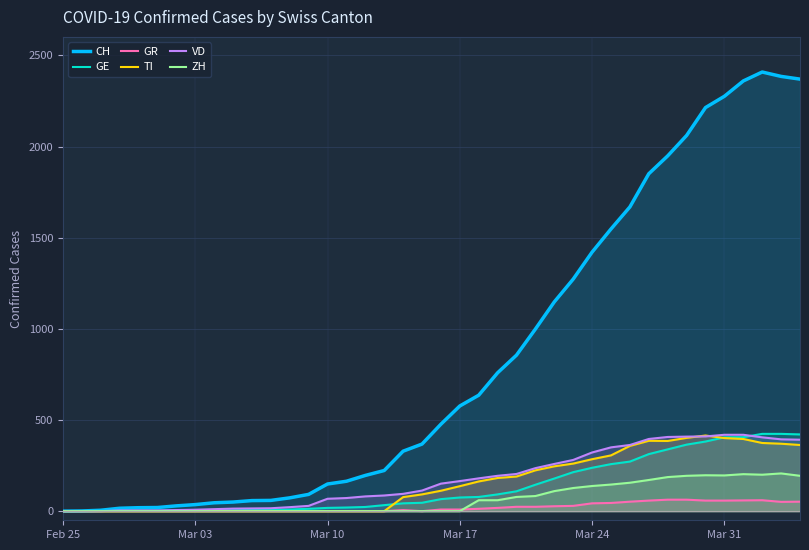

What is the highest value of the CH series?

2409